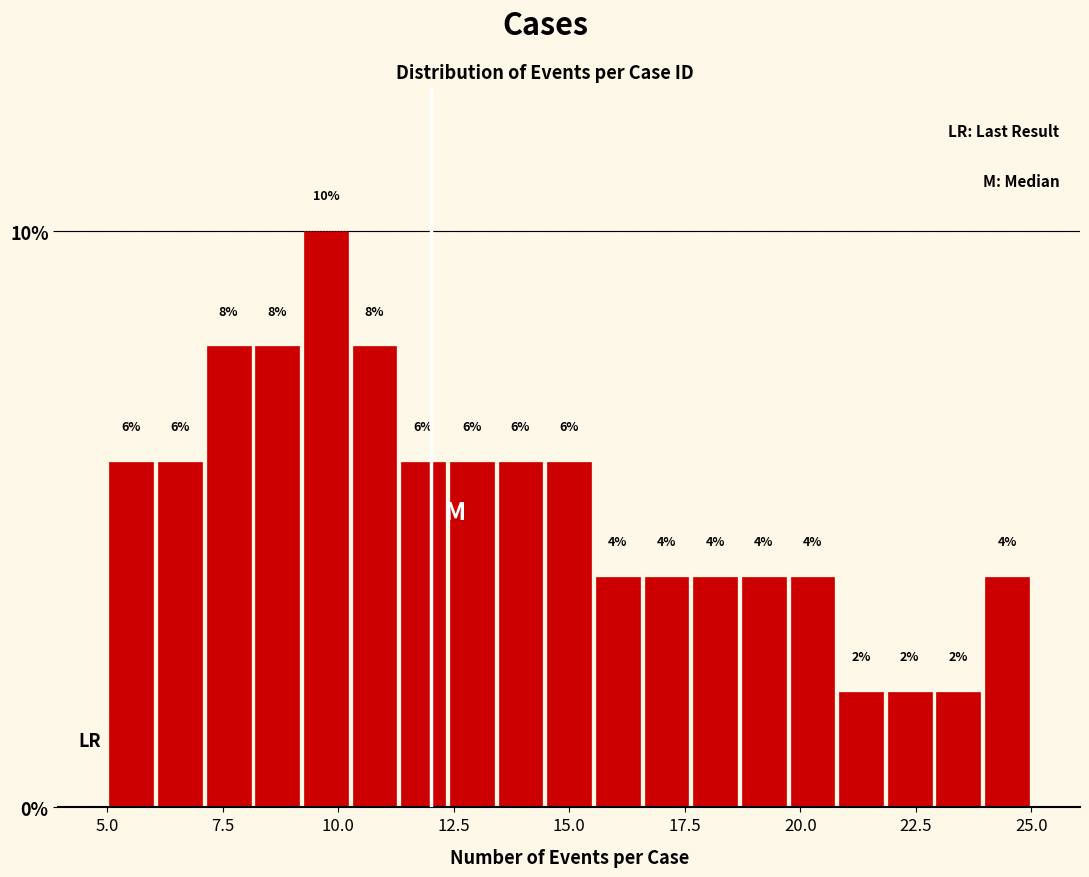

Around what value on the x-axis is the tallest bar? Give the approximate position of its centre, as read against the axis.

9.5